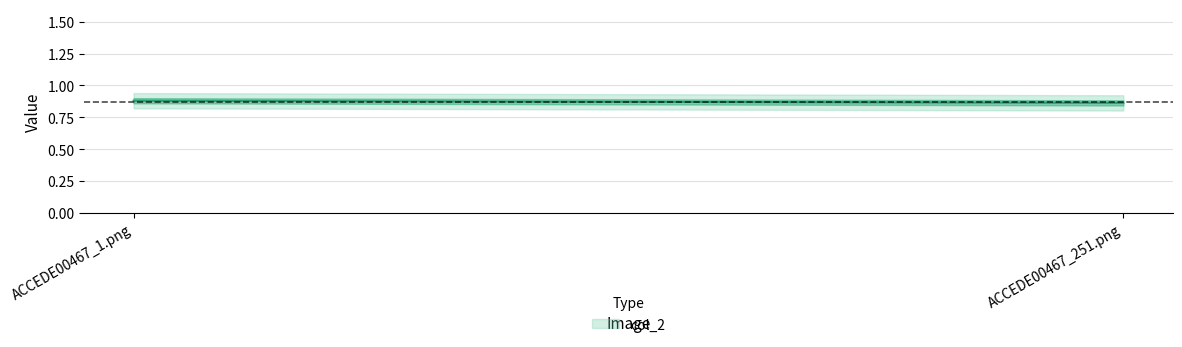

Reading right to left, extract all data points from this chart.

ACCEDE00467_251.png=0.9	ACCEDE00467_1.png=0.9